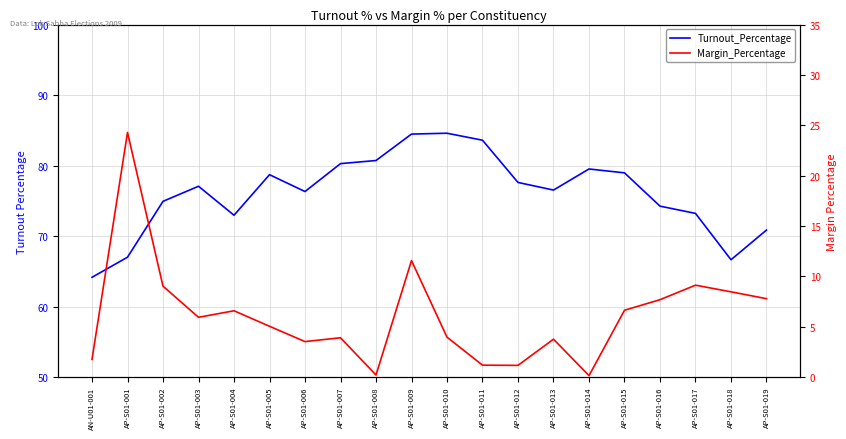

How many data points in Margin_Percentage are above 5?

11